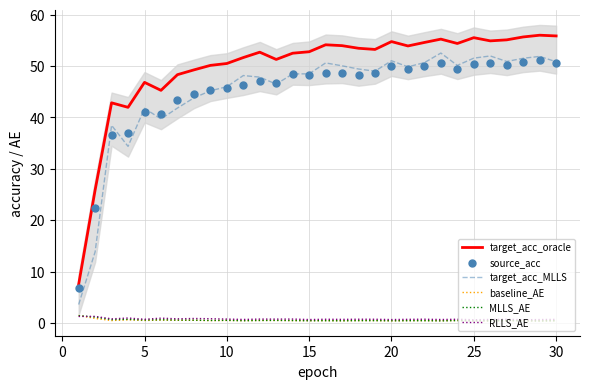

What is the lowest value of the target_acc_oracle series?

7.5